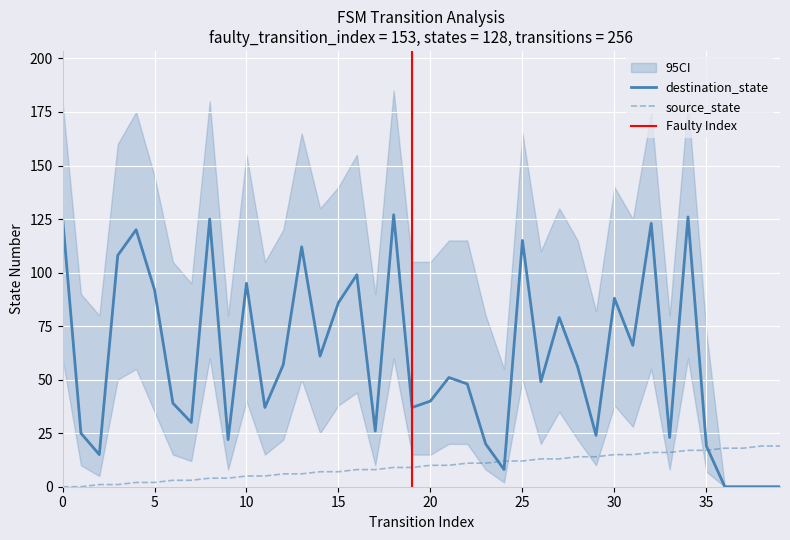

Which series has the largest total across all categories?

destination_state